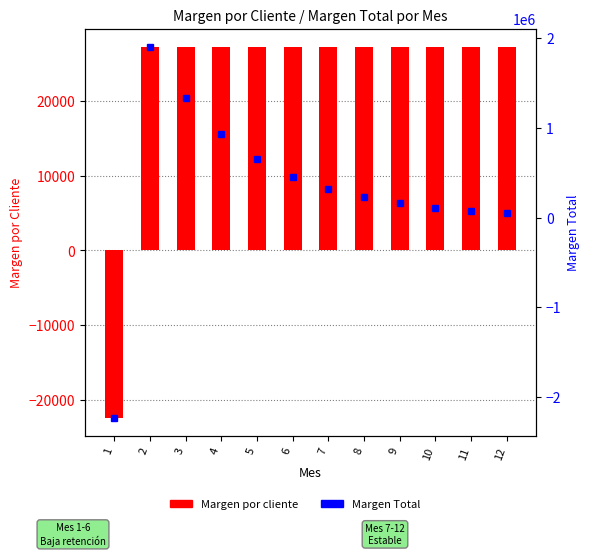

List the labels in order of Margen Total value, smallest first.

1, 12, 11, 10, 9, 8, 7, 6, 5, 4, 3, 2